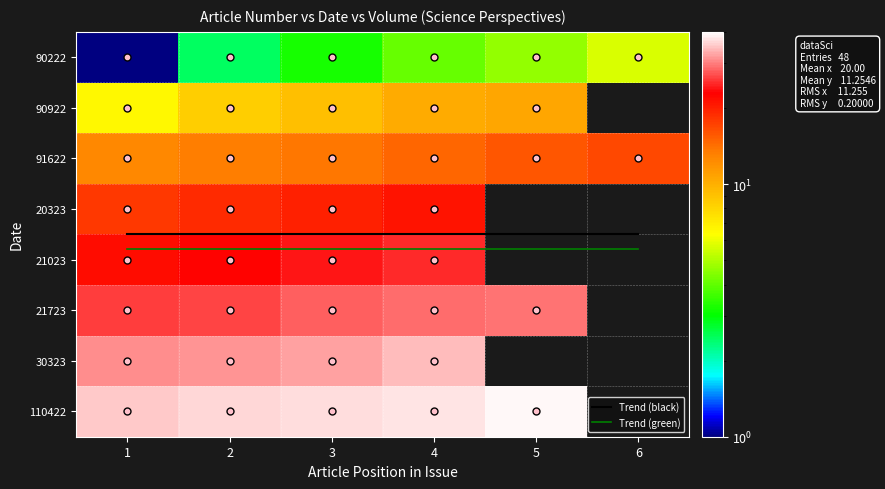

What is the minimum value shown in the chart?

0.9